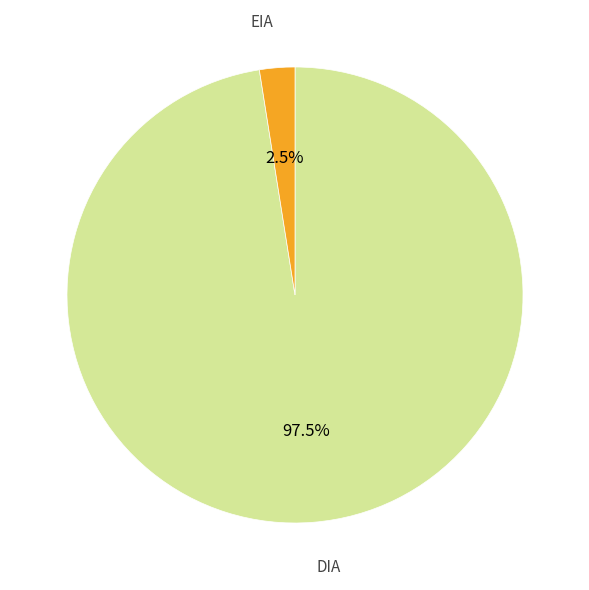

Is there any slice that represents more than half of the pie?

Yes